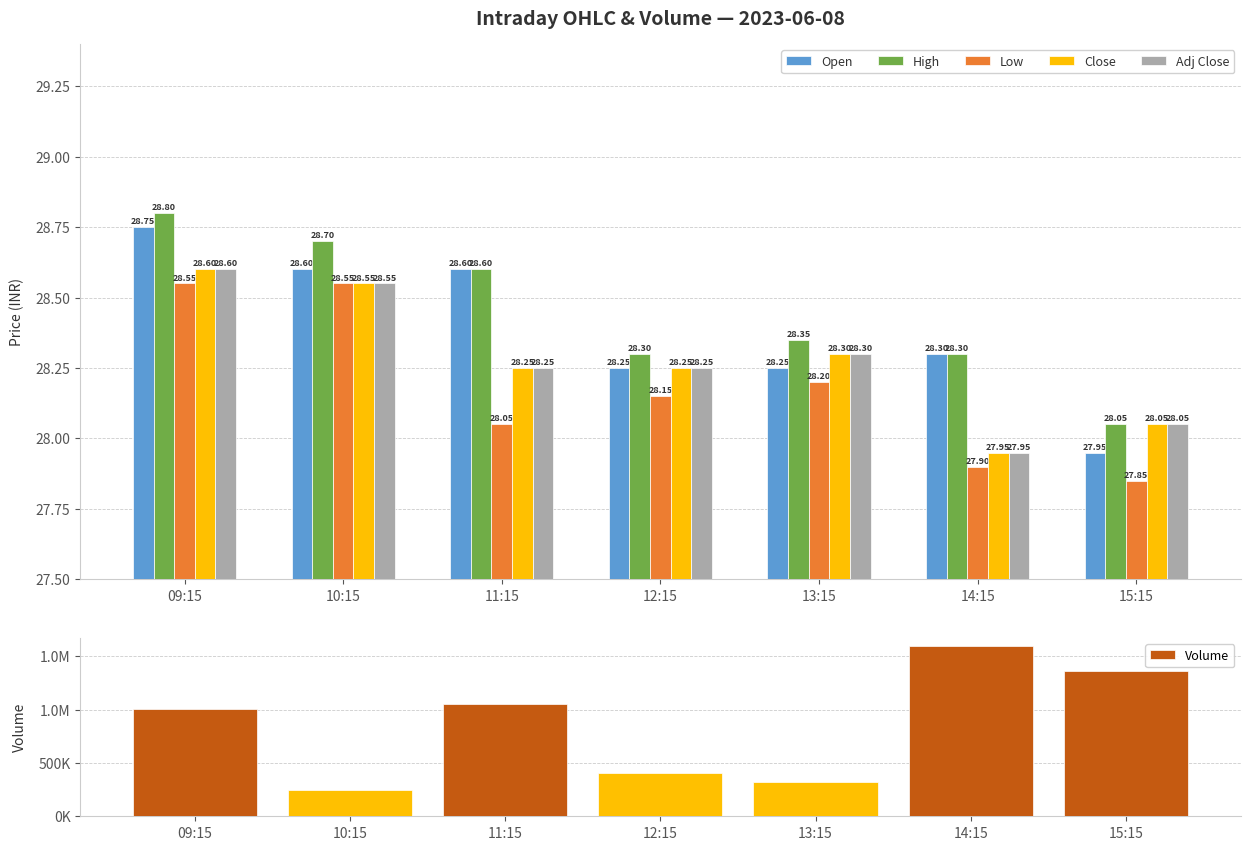

What are all the series names shown in the legend?

Open, High, Low, Close, Adj Close, Volume